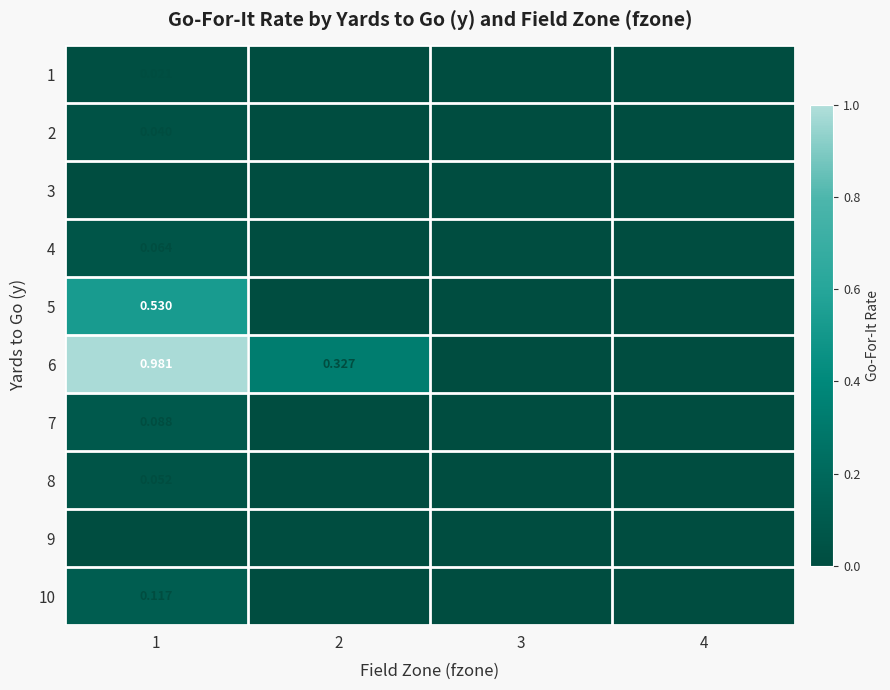

Is the value of 6 at 3 greater than the value of 10 at 1?

No